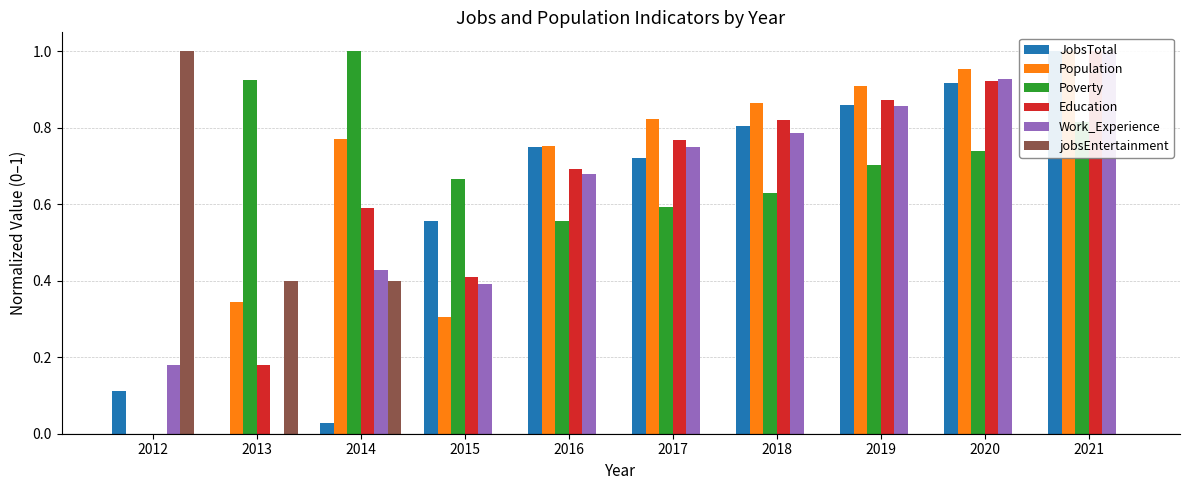

How many data points does each series have?

10